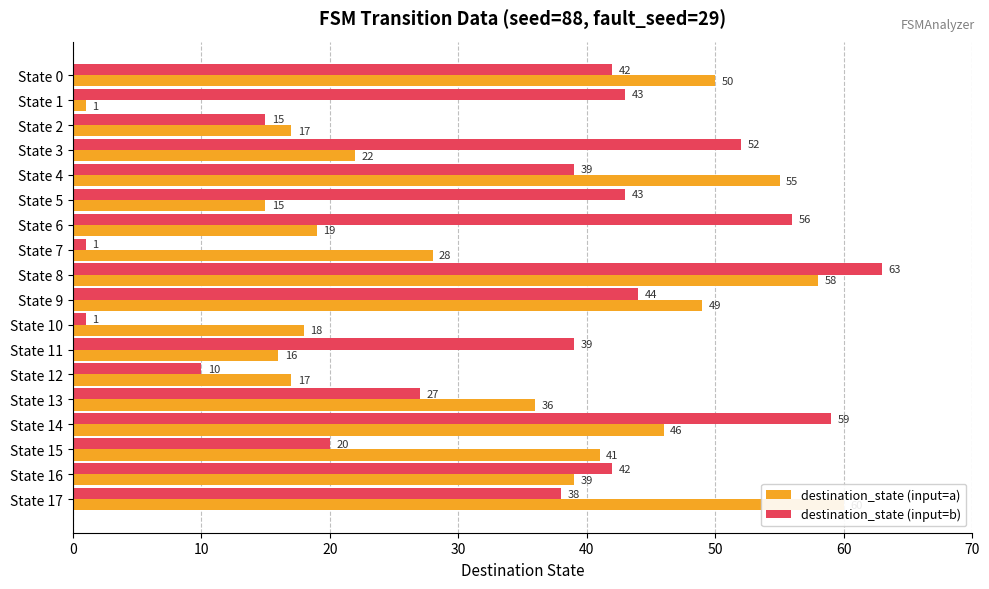

Which category has the highest value in the destination_state (input=a) series?

State 17